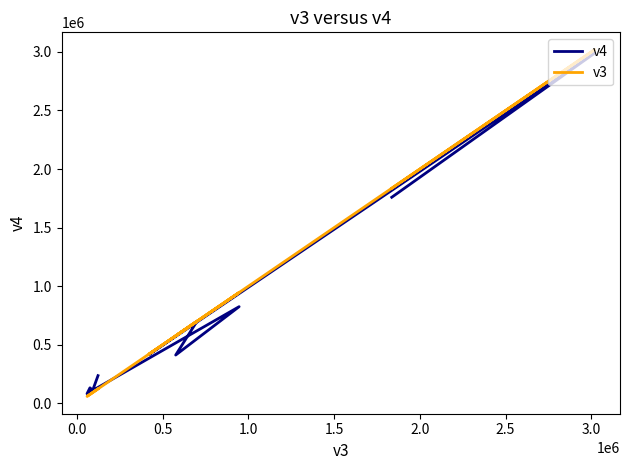

The value of v3 at 2.5 is 28048. True or false?

False